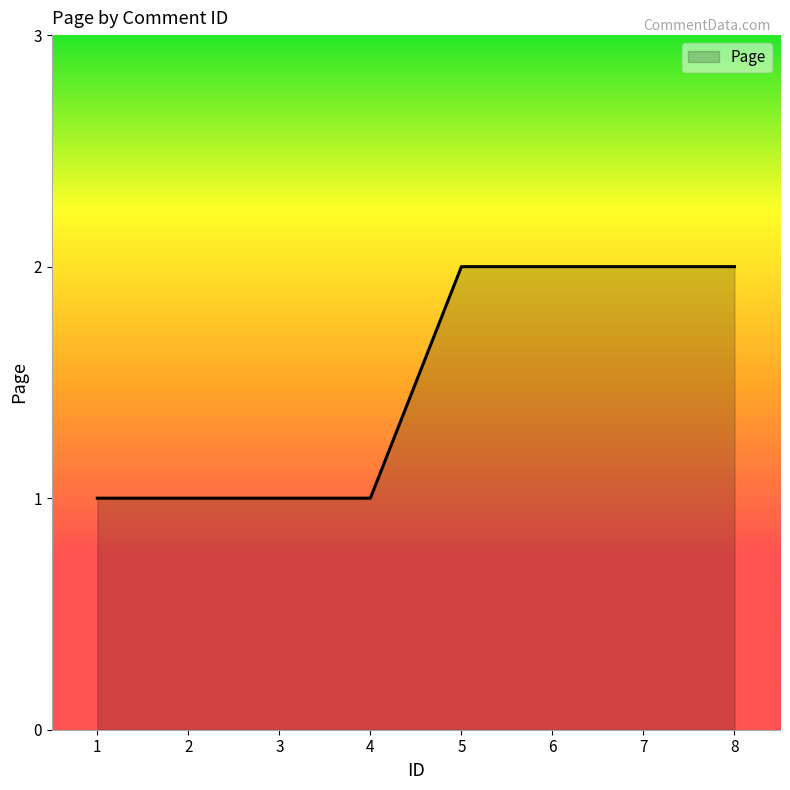

What is the difference between the values at 1 and 5?

1